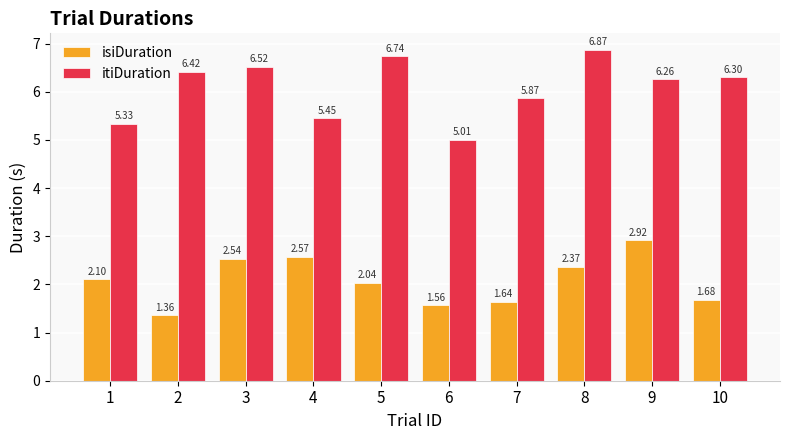

How many bars are there in each group?

2